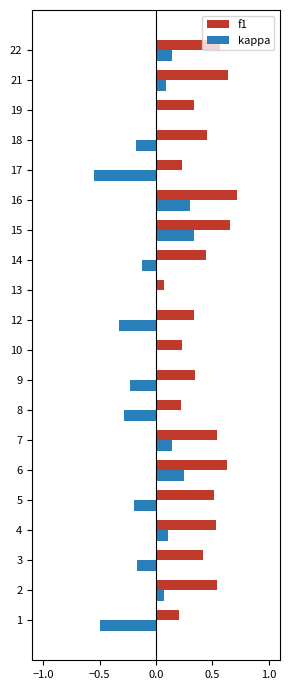

True or false: kappa has a value of 0.1 at 2.

True